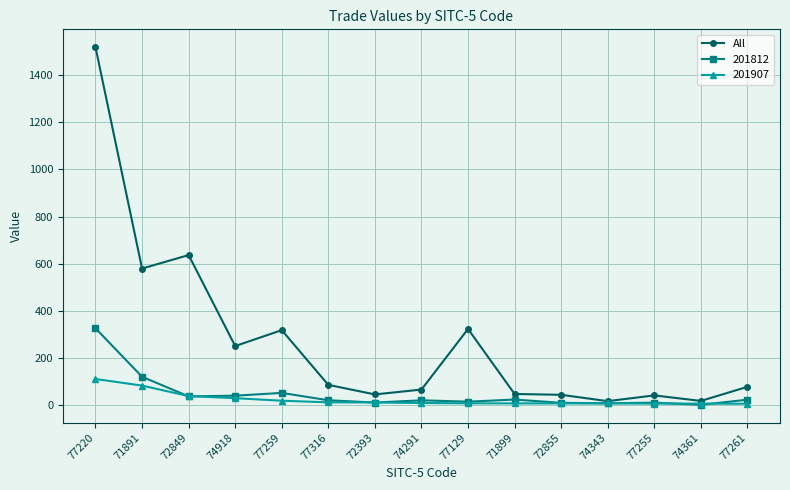

Where is 201812 nearest to the value 162?

71891